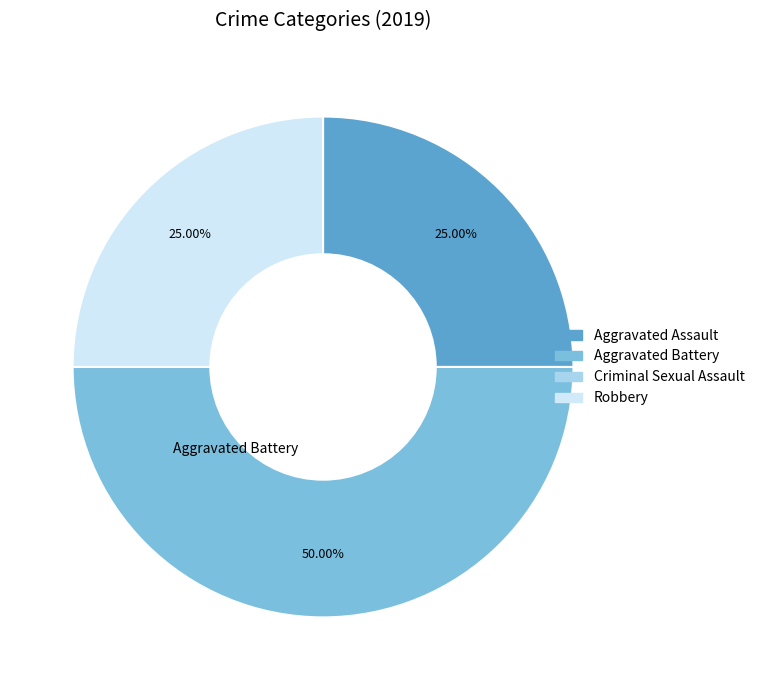

To the nearest percent, what is the difference between the largest and smallest slice percentages?

50%